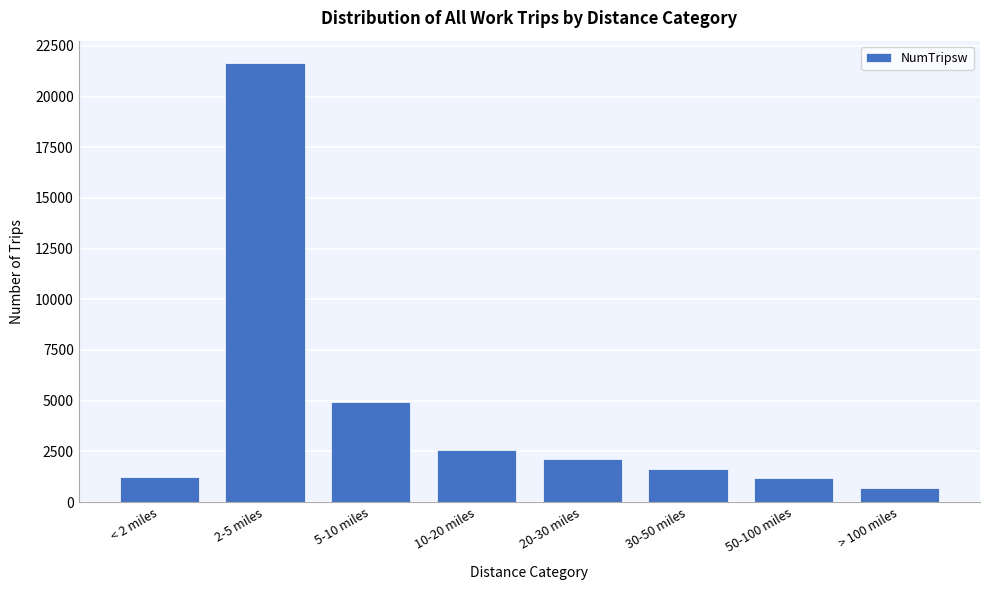

What is the sum of all values?

35967